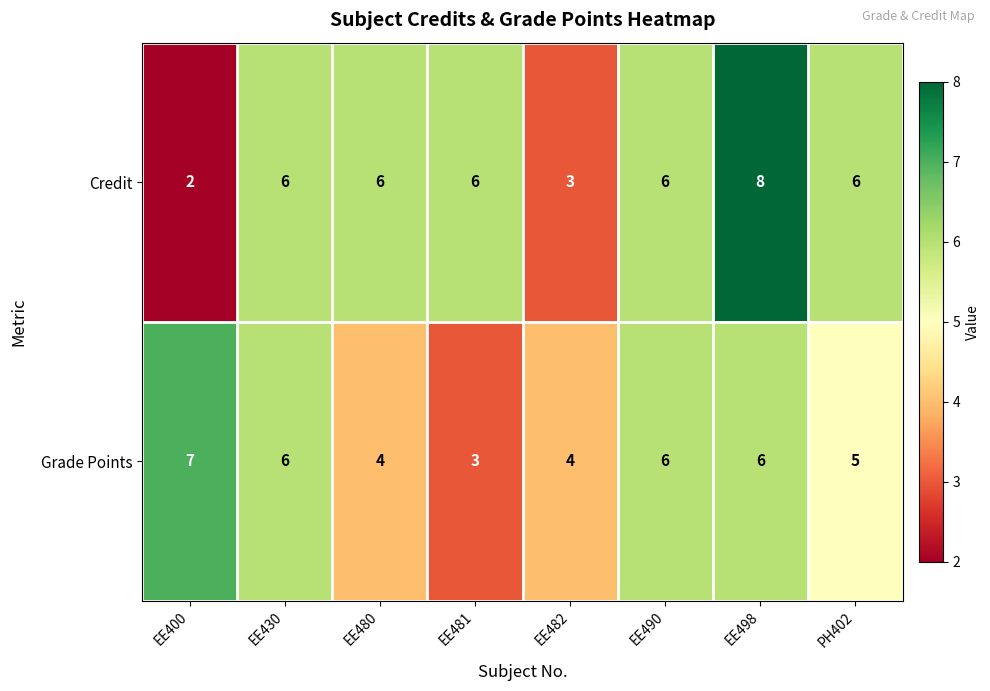

Which series has the largest total across all categories?

Credit